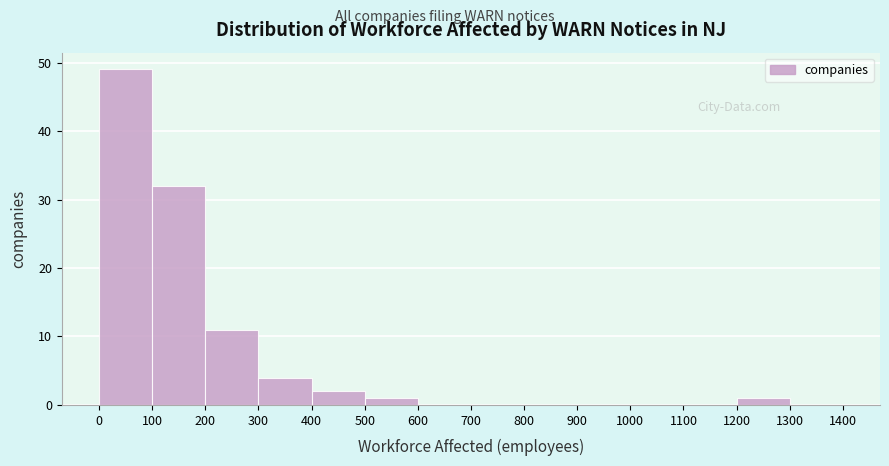

Over which range of the x-axis is the bar tallest?

0 to 100